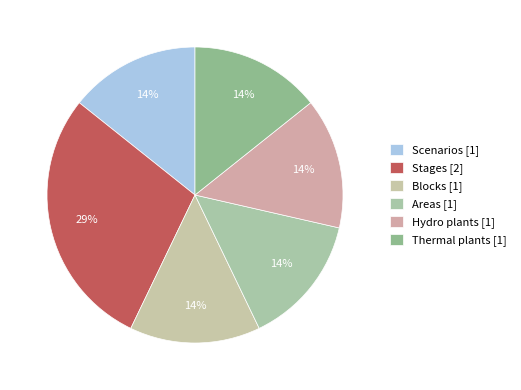

How many slices are in this pie chart?

6